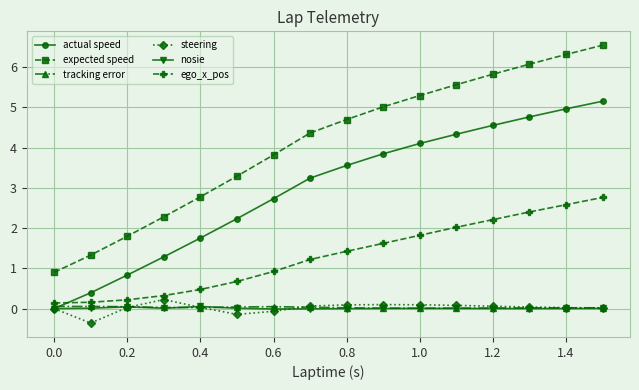

True or false: expected speed has more than 2 interior local peaks.

False